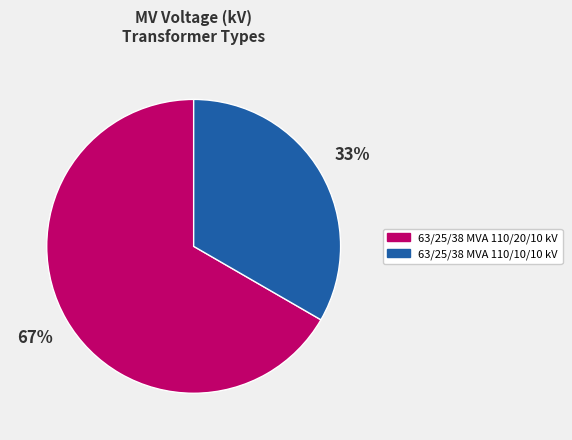

To the nearest percent, what percentage of the pie is 63/25/38 MVA 110/20/10 kV?

67%